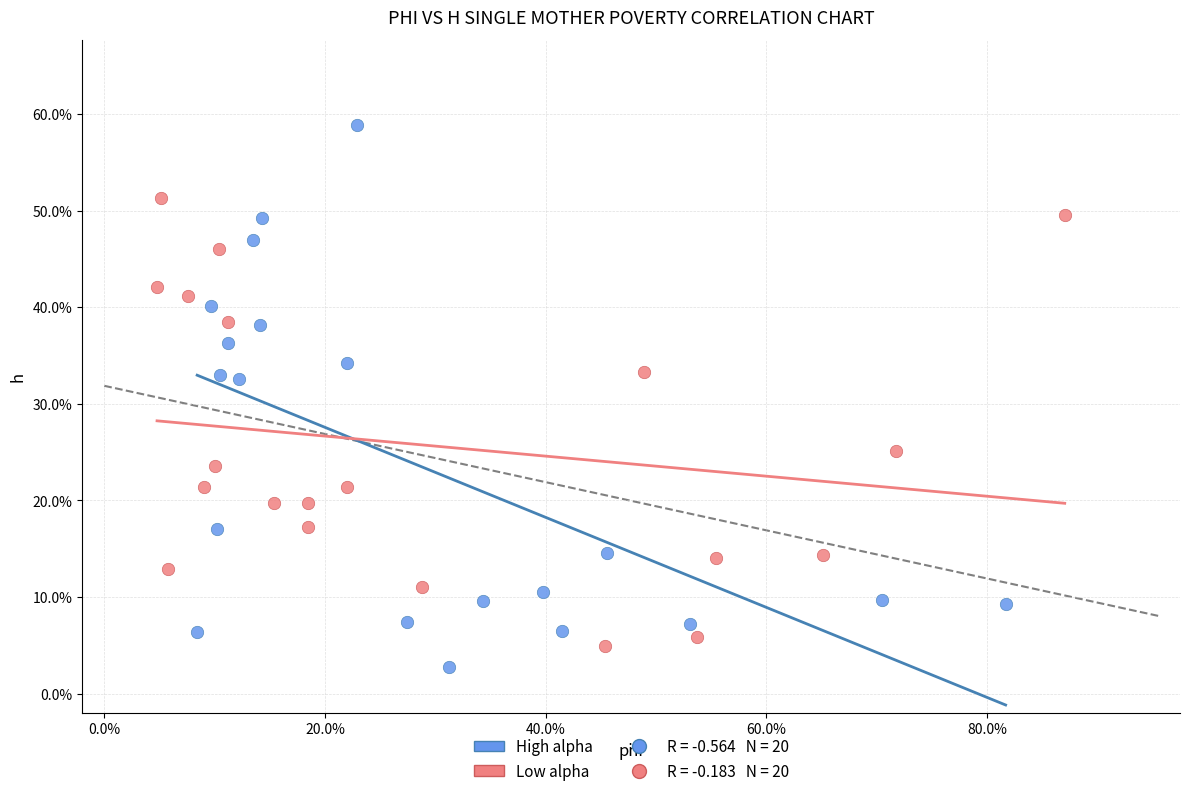

Which series contains the lowest Y value?

High alpha